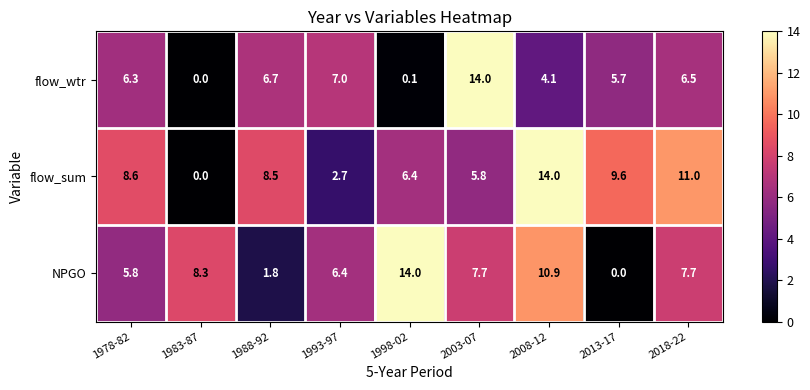

At which label is NPGO closest to 7?

1993-97